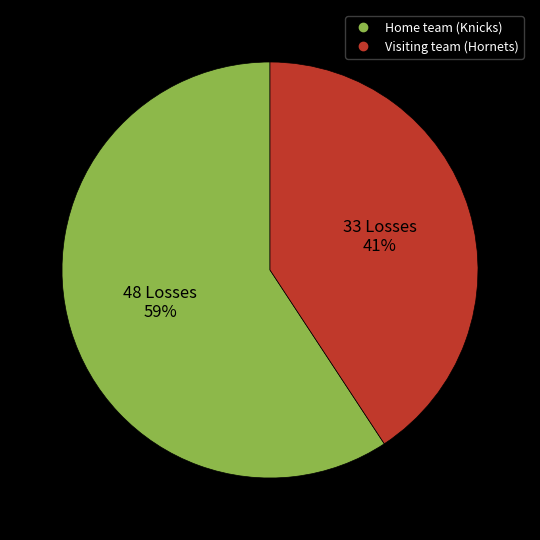

To the nearest percent, what percentage of the pie is Visiting team (Hornets)?

41%